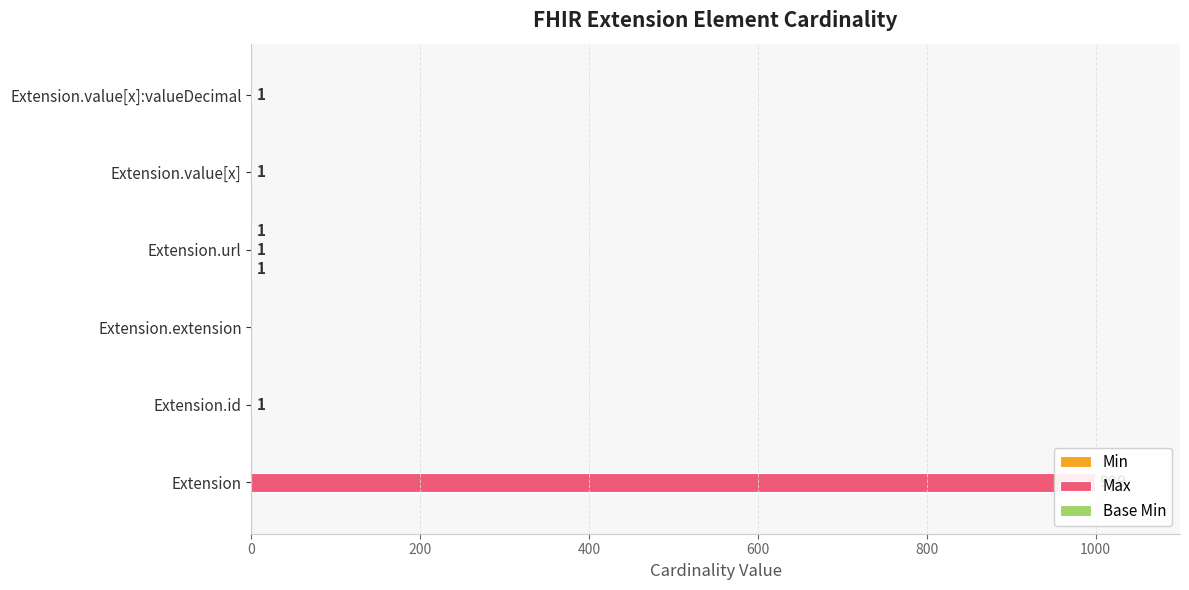

How many groups of bars are there?

6